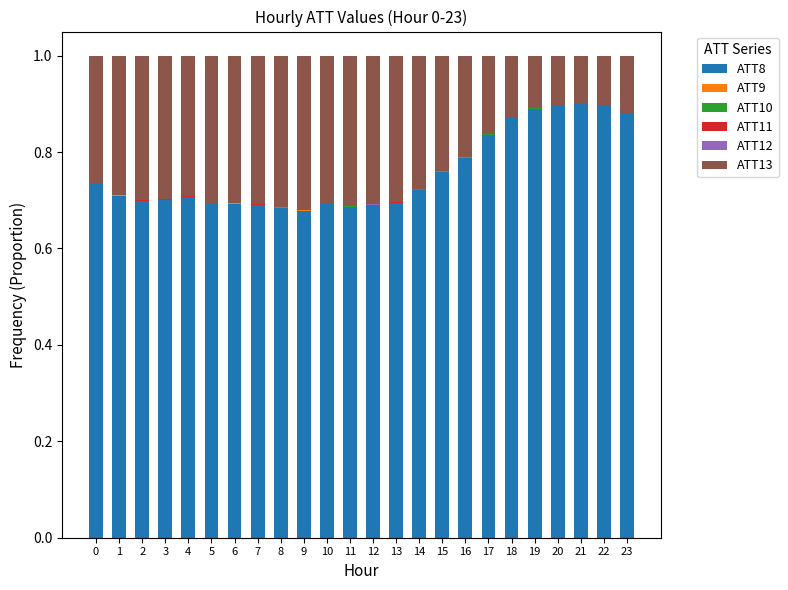

The value of ATT8 at 23 is 0.9. True or false?

True